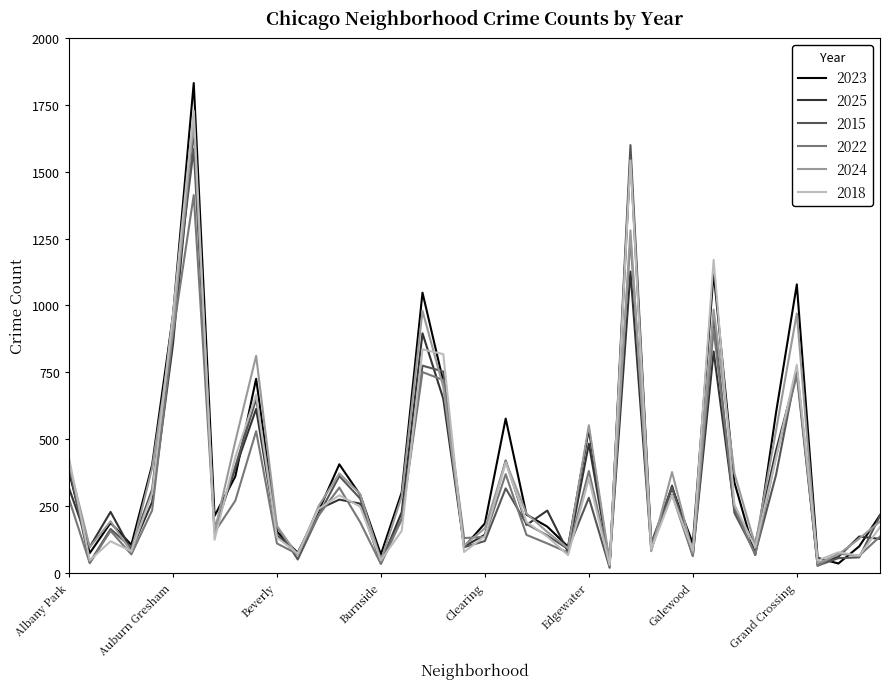

What is the lowest value of the 2025 series?

34